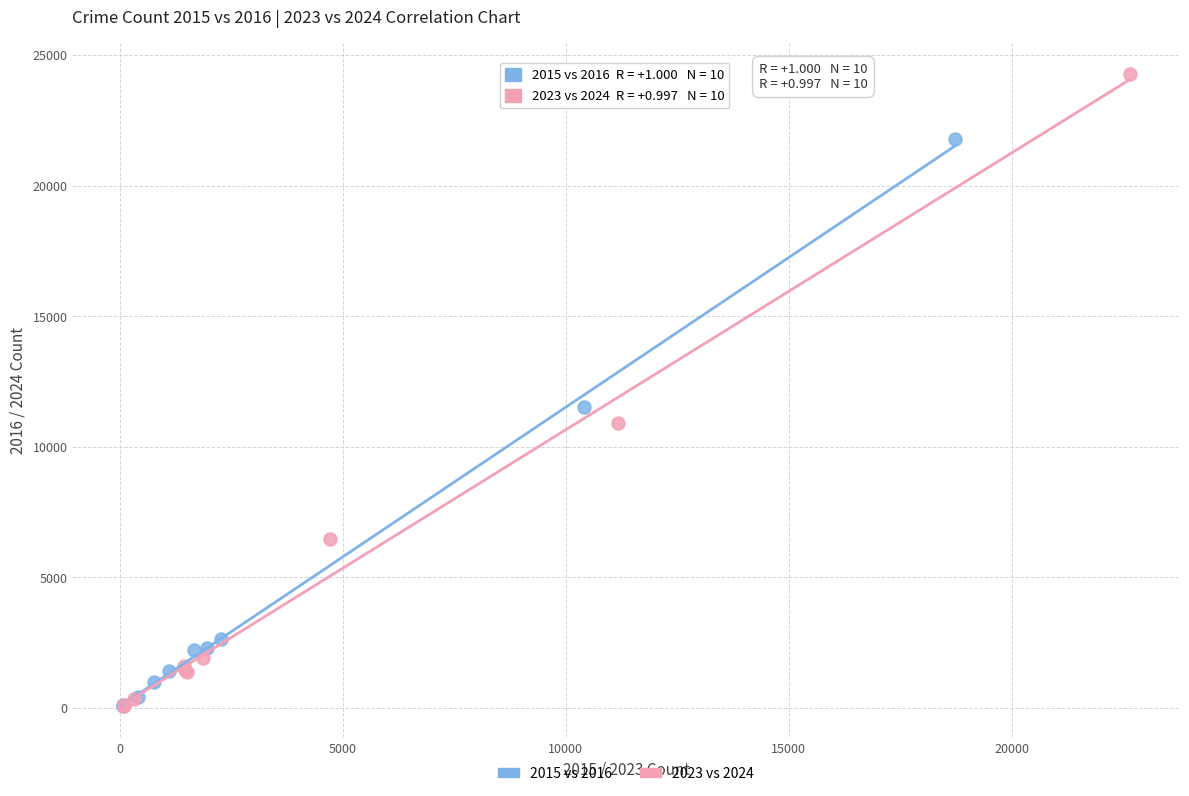

Which series contains the highest Y value?

2023 vs 2024